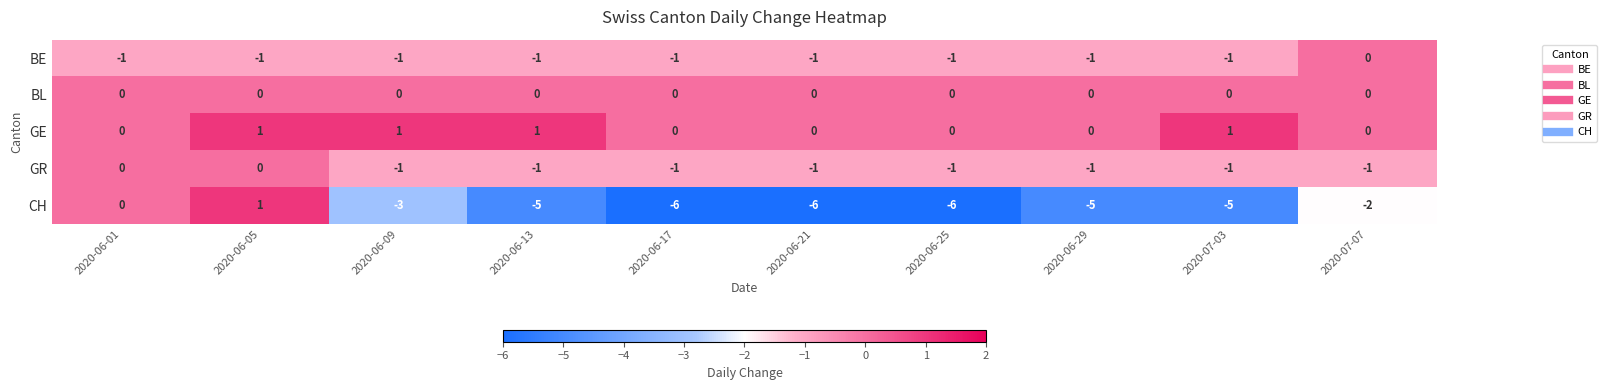

What is the minimum value shown in the chart?

-6